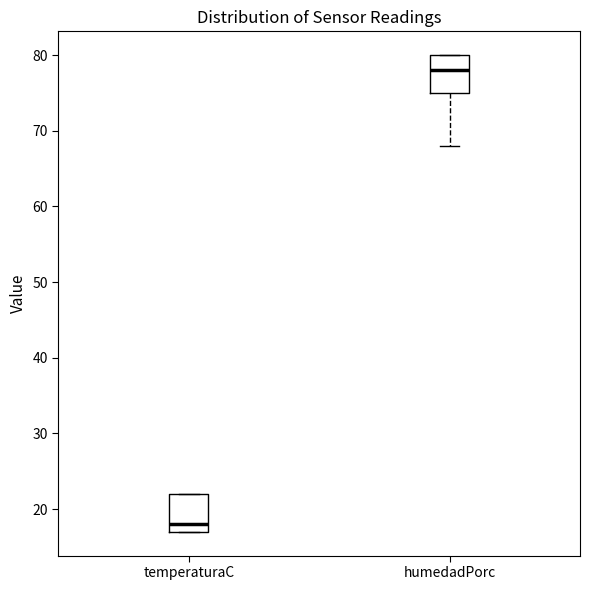

Reading left to right, read every box against the y-axis: the position of its median line, the range the box covers, and the ends of its whiskers. The values are not printed on the chart, so give them approximately, as read against the axis.

temperaturaC: median 18, box 17 to 22, whiskers 17 to 22
humedadPorc: median 78, box 75 to 80, whiskers 68 to 80